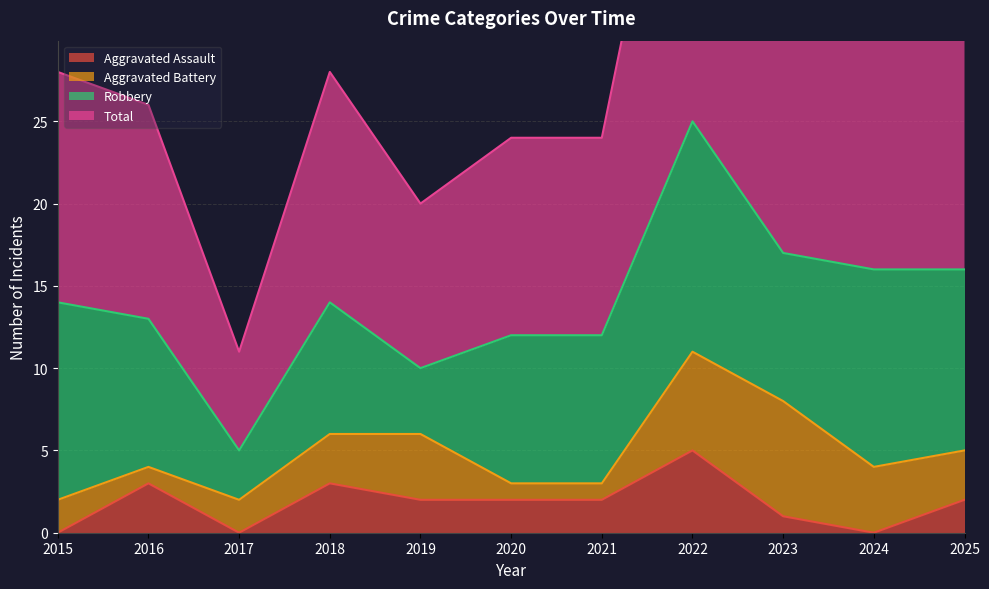

Between 2015 and 2025, which is larger?

2025